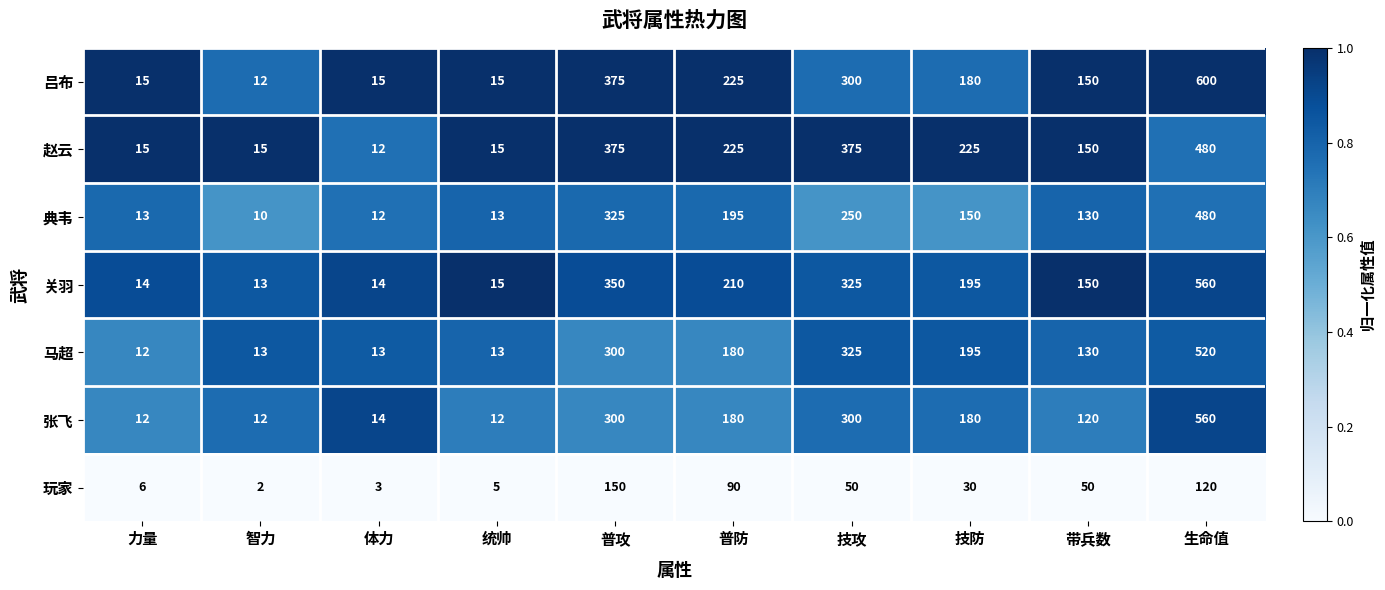

Where is 吕布 nearest to the value 306?

技攻